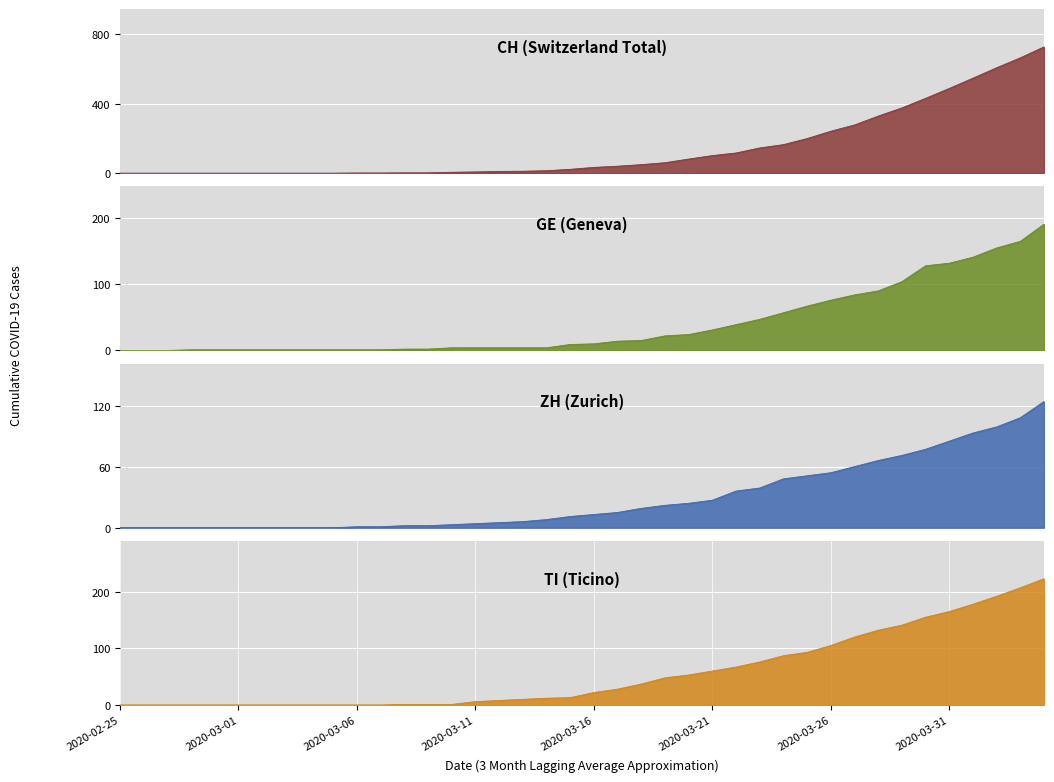

What is the average value of the ZH series?

29